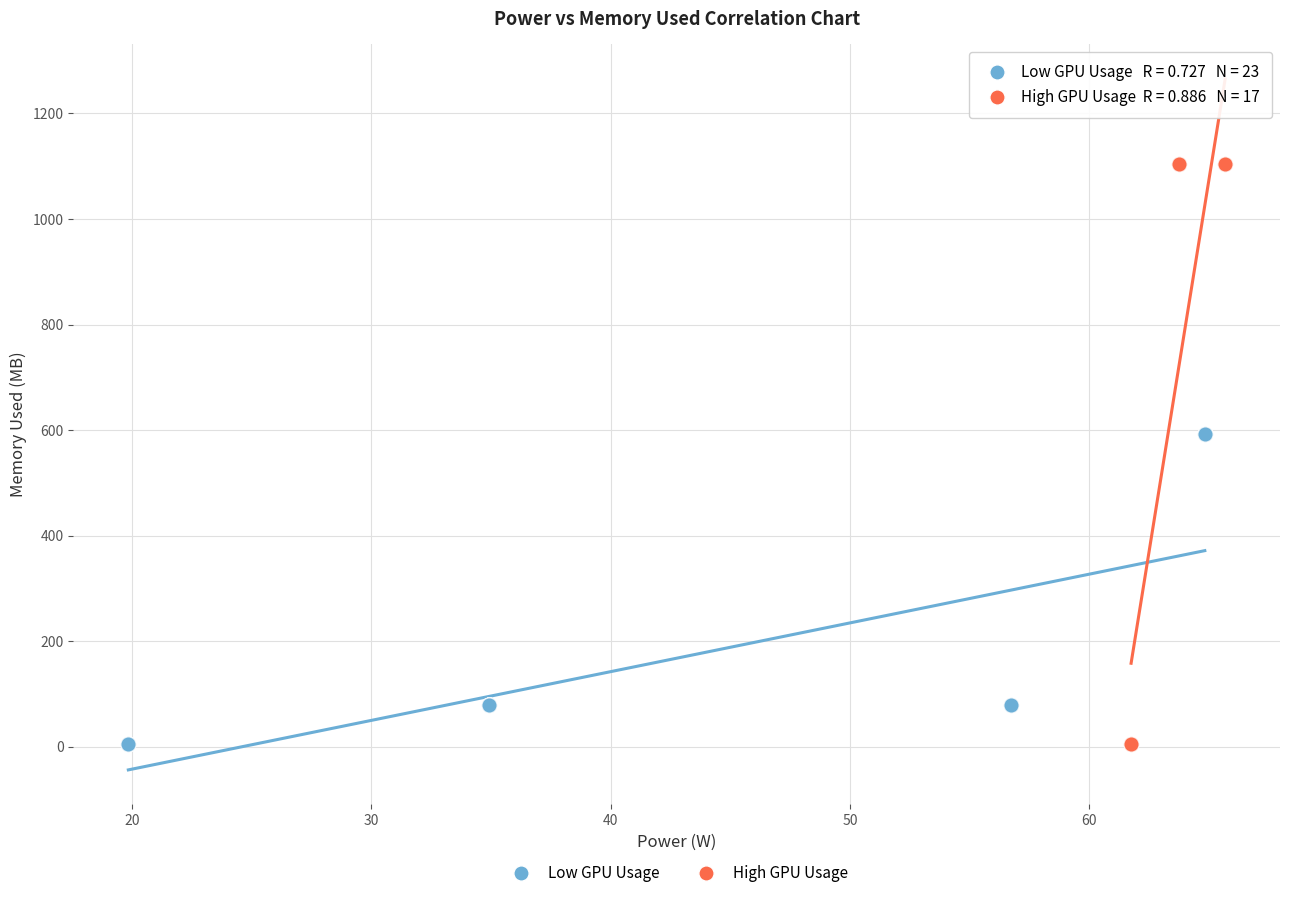

Which series contains the highest Y value?

High GPU Usage